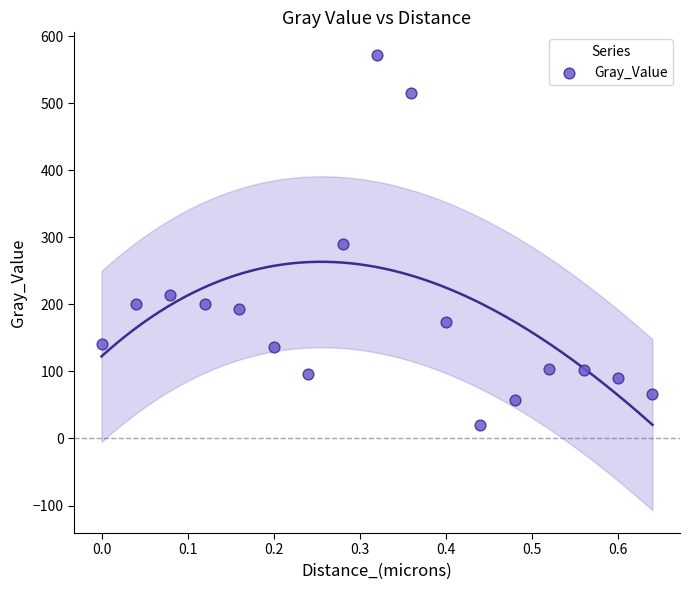

What is the range of Y values (max minus min)?

552.5